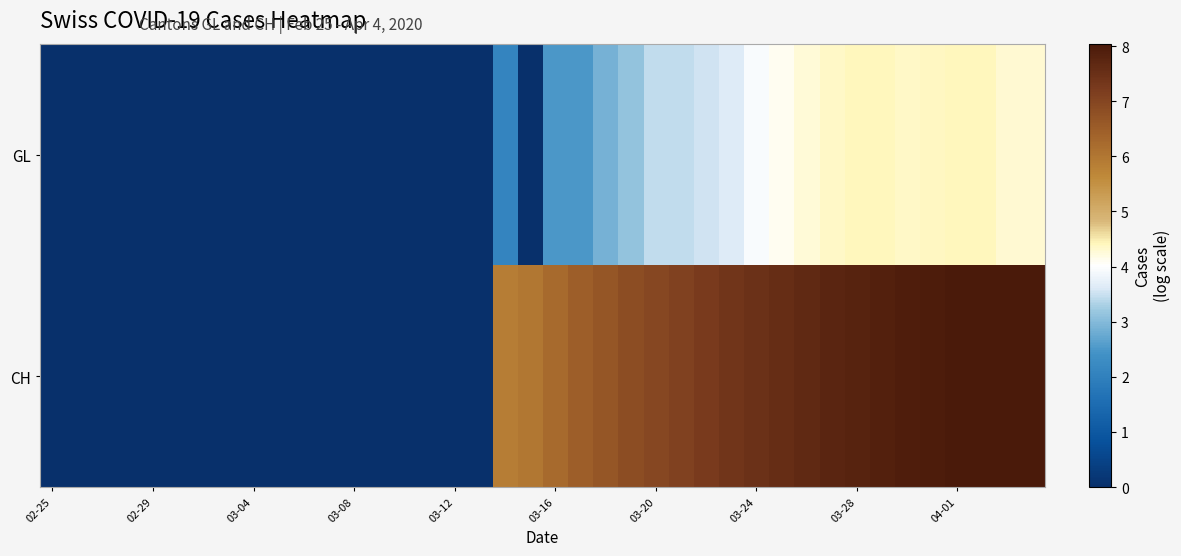

How many series are shown in this chart?

2